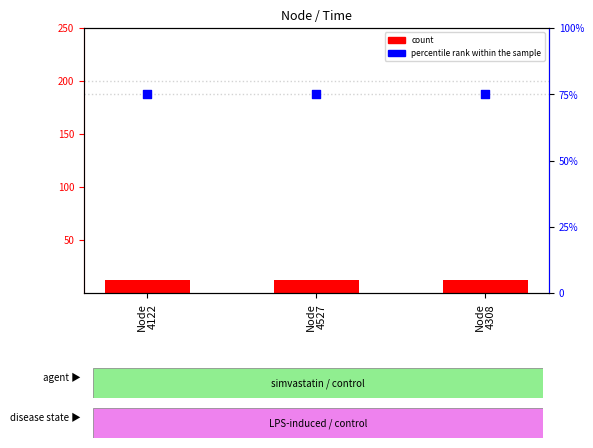

Is the value of count at Node
4308 greater than the value of percentile rank within the sample at Node
4122?

No